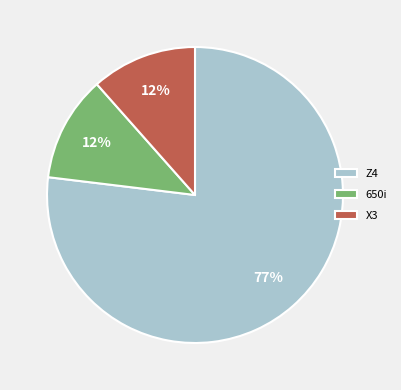

To the nearest percent, what percentage of the pie is X3?

12%